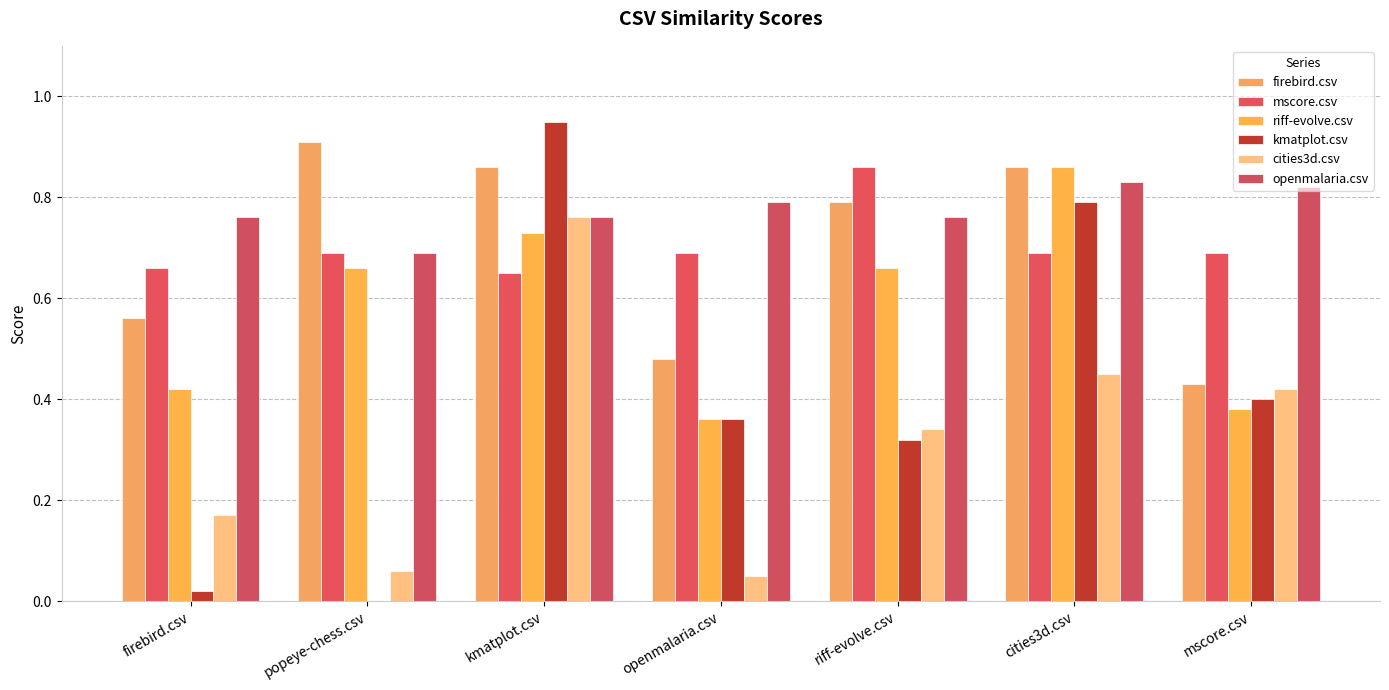

At which category is the sum across all series the highest?

kmatplot.csv